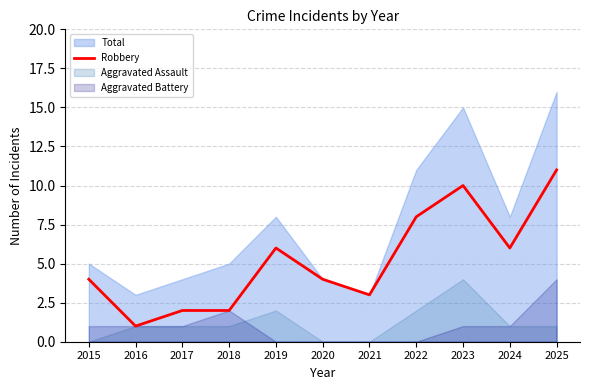

How many interior local valleys (lower than both neighbors) does the data have?

3